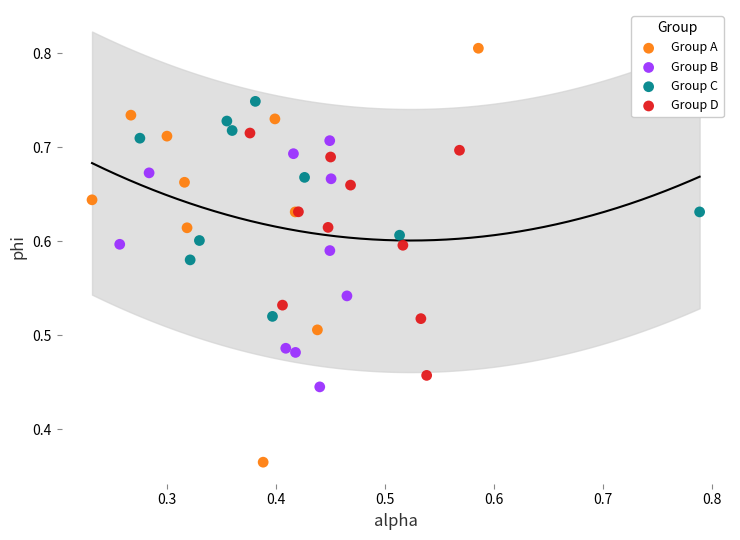

Which series has the largest Y range (max minus min)?

Group A